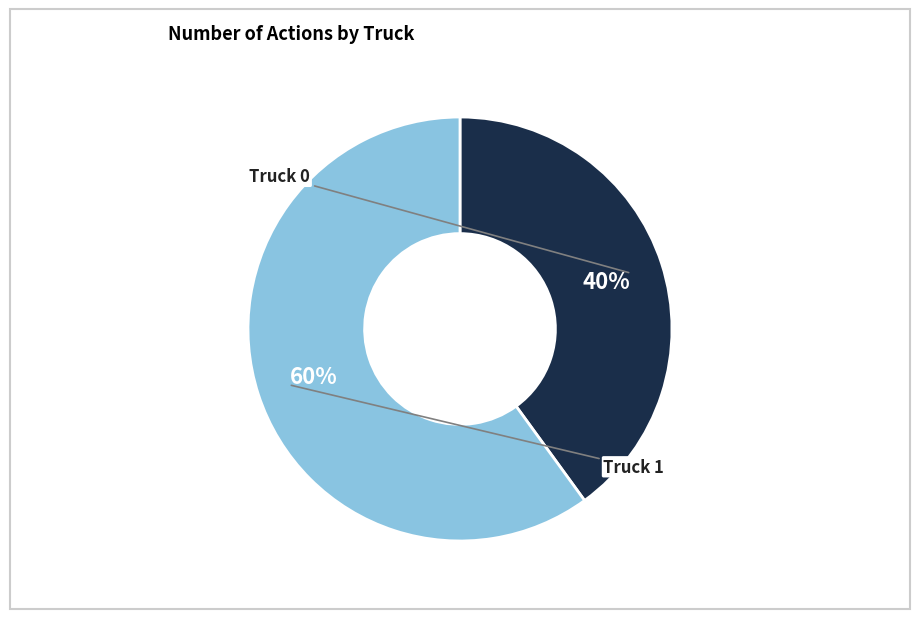

Is there a majority slice in this chart?

Yes